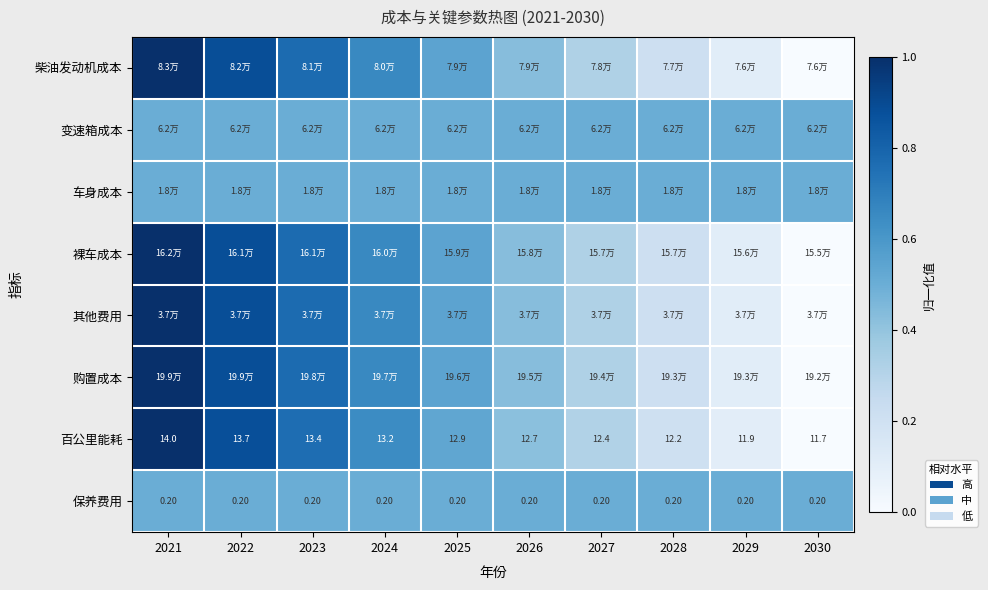

What is the average value of the 保养费用 series?

0.5